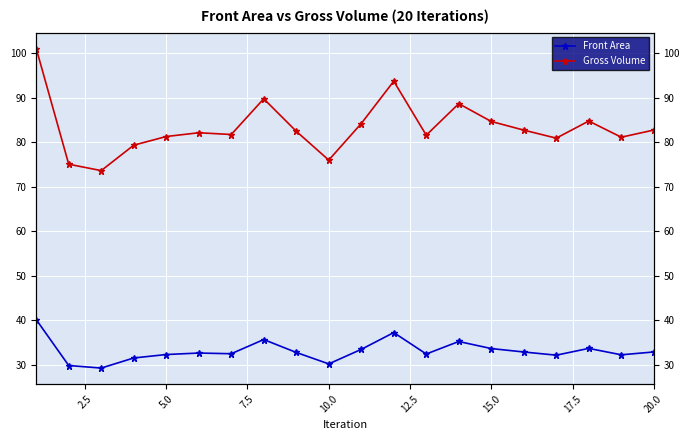

True or false: Front Area has a value of 29.8 at 2.5.

True